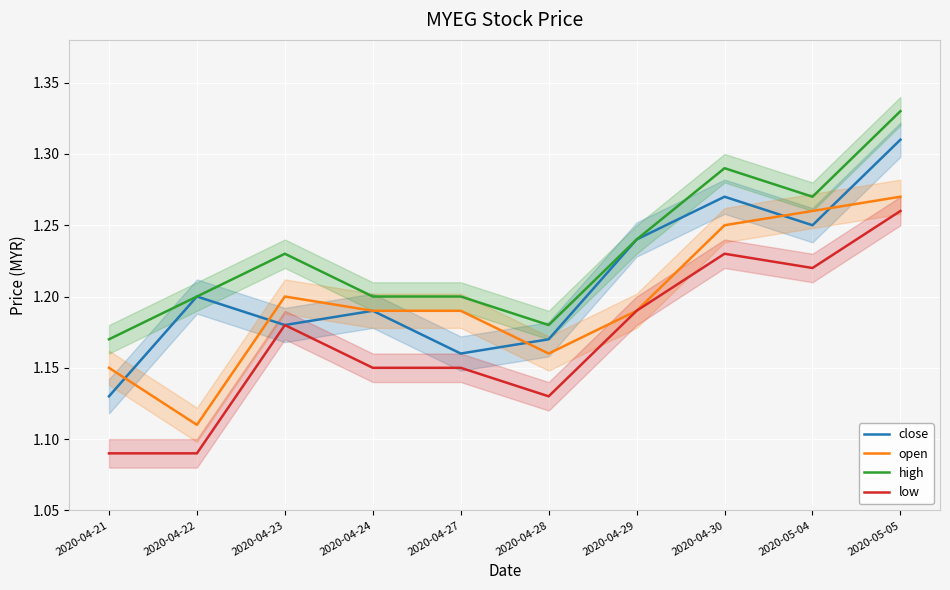

True or false: low and high intersect in this chart.

False